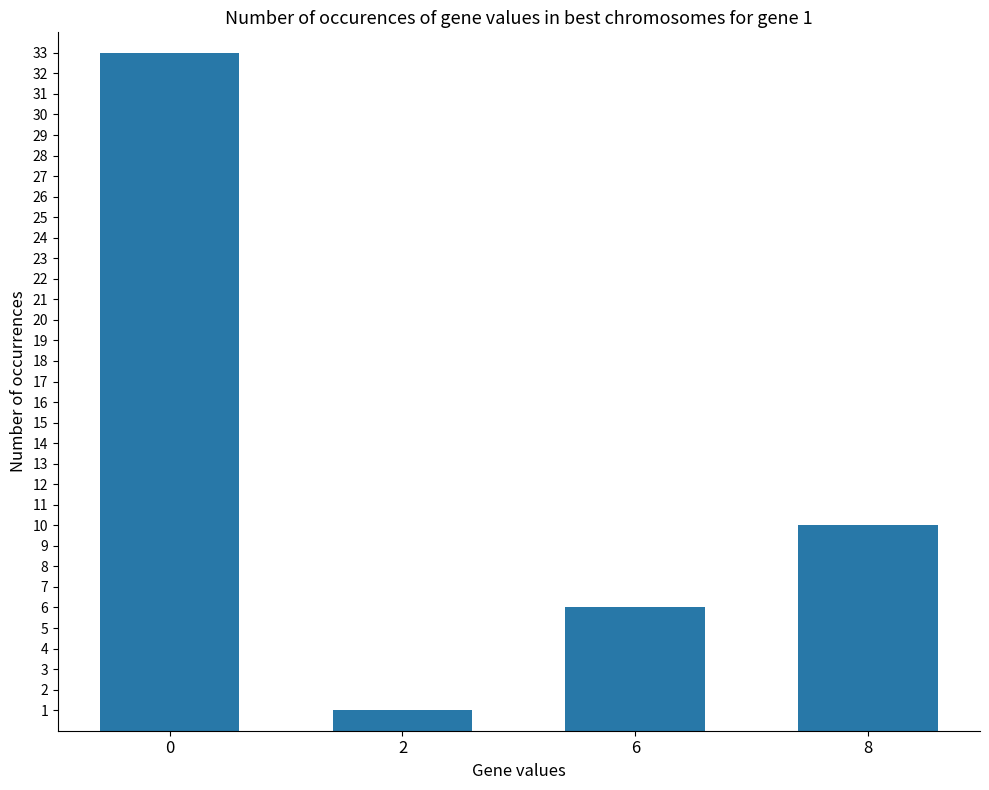

What is the ratio of the value at 0 to the value at 6?

5.5